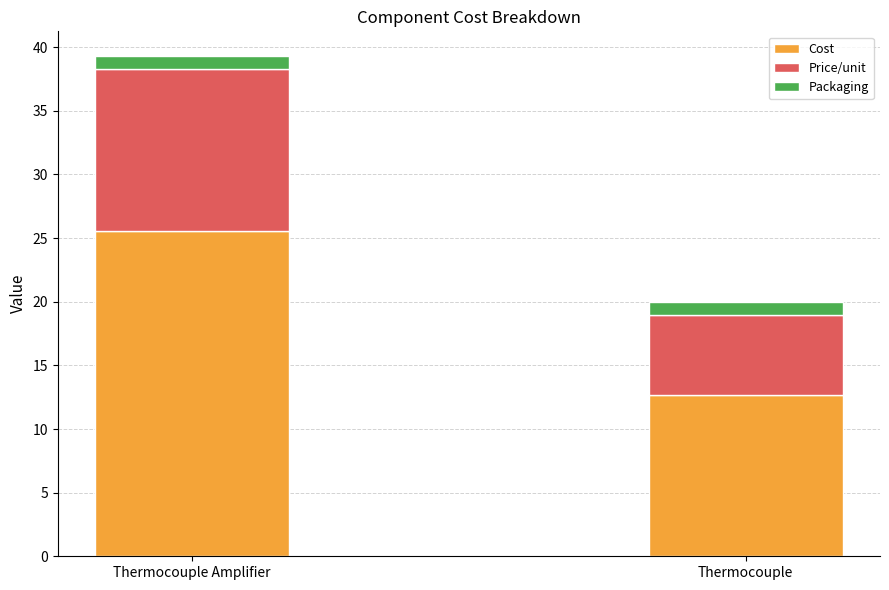

True or false: Cost has a value of 21.8 at Thermocouple.

False